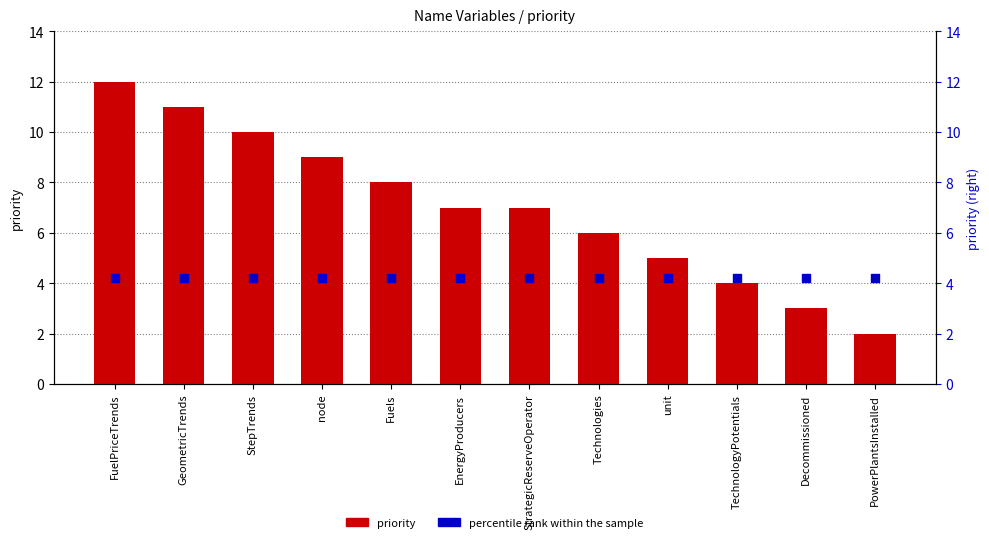

Which series has the largest Y range (max minus min)?

priority